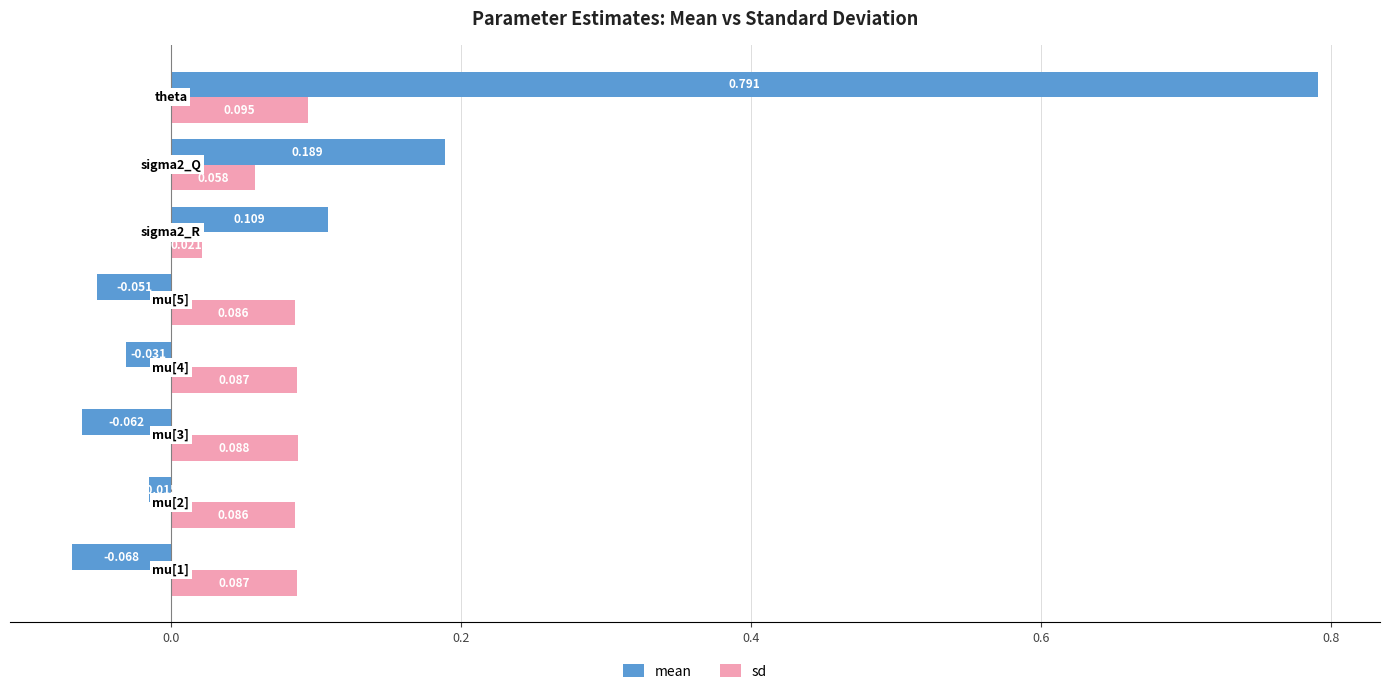

Which series has the largest range (max minus min)?

mean